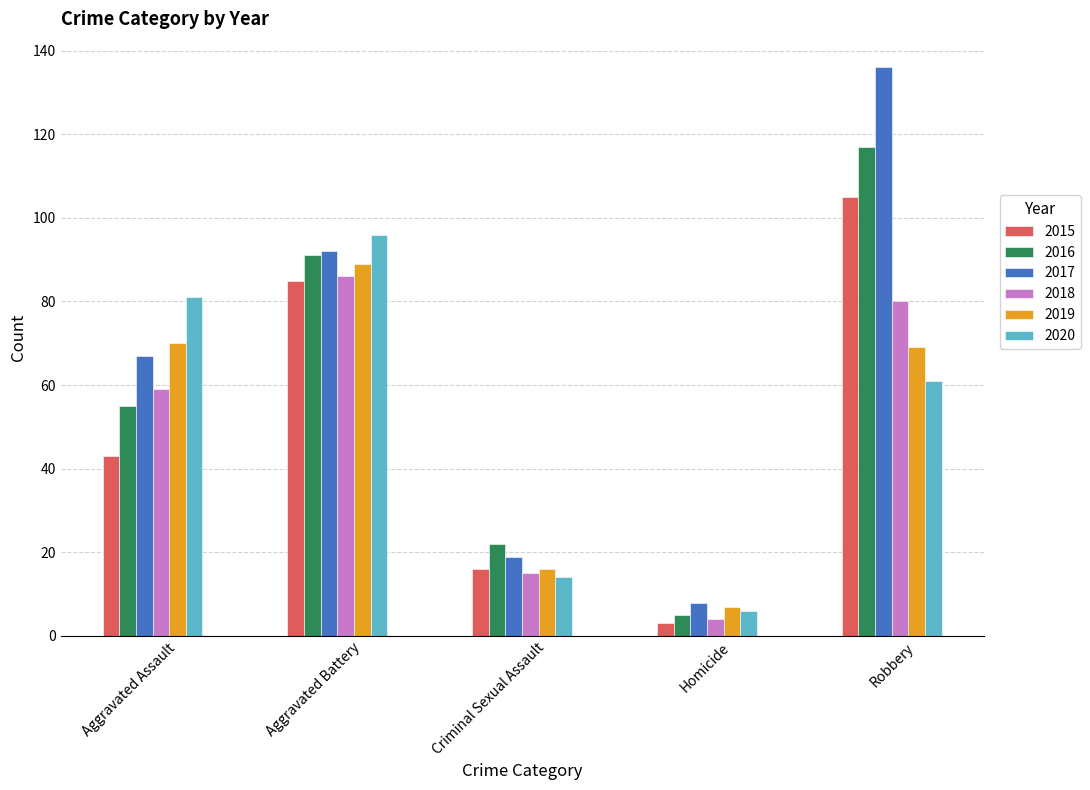

What is the difference between the maximum and minimum values in the 2020 series?

90